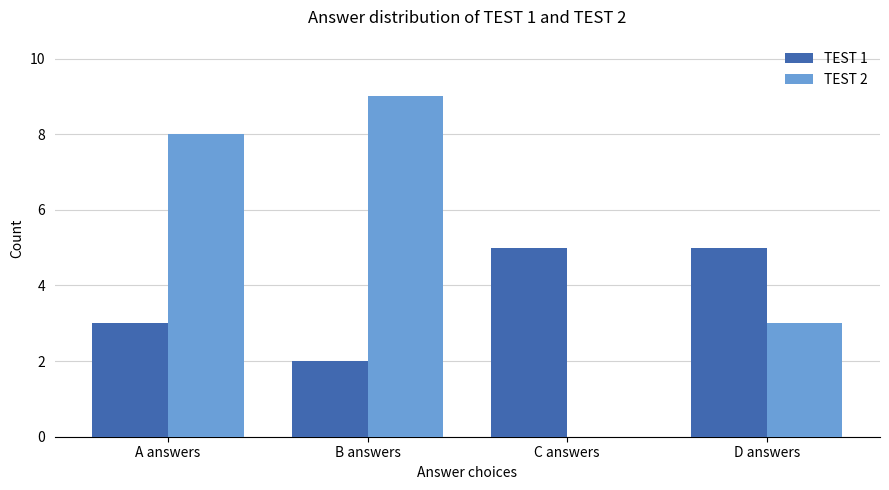

What is the maximum value for TEST 2?

9